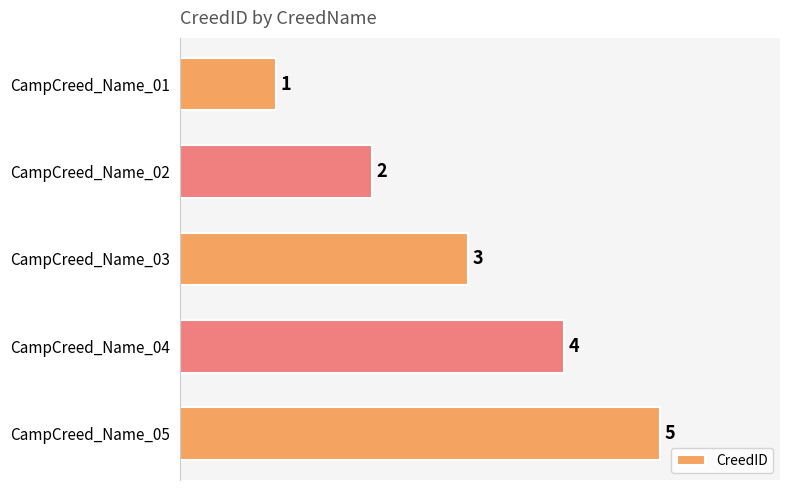

Does the chart contain any negative values?

No